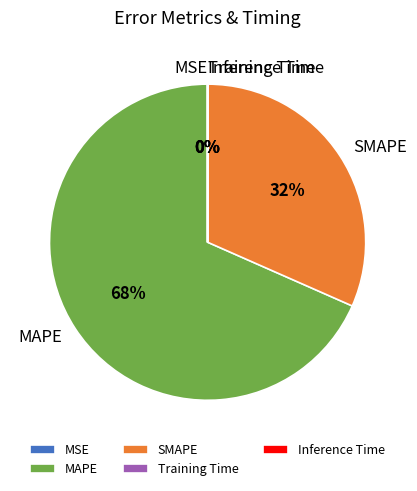

To the nearest percent, what percentage of the pie is MAPE?

68%